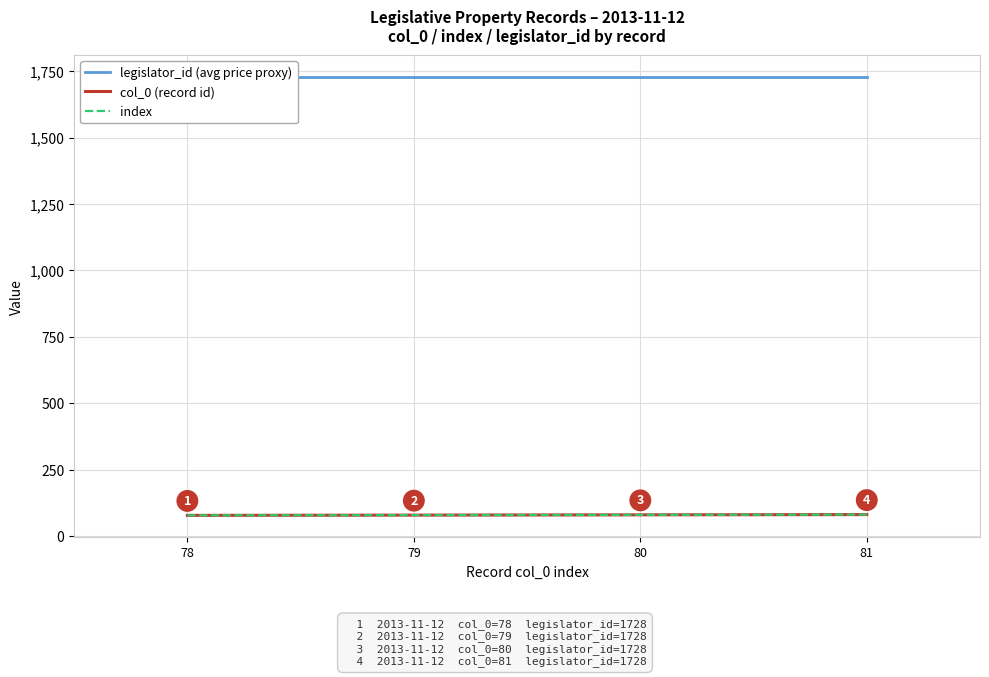

What are all the series names shown in the legend?

legislator_id (avg price proxy), col_0 (record id), index